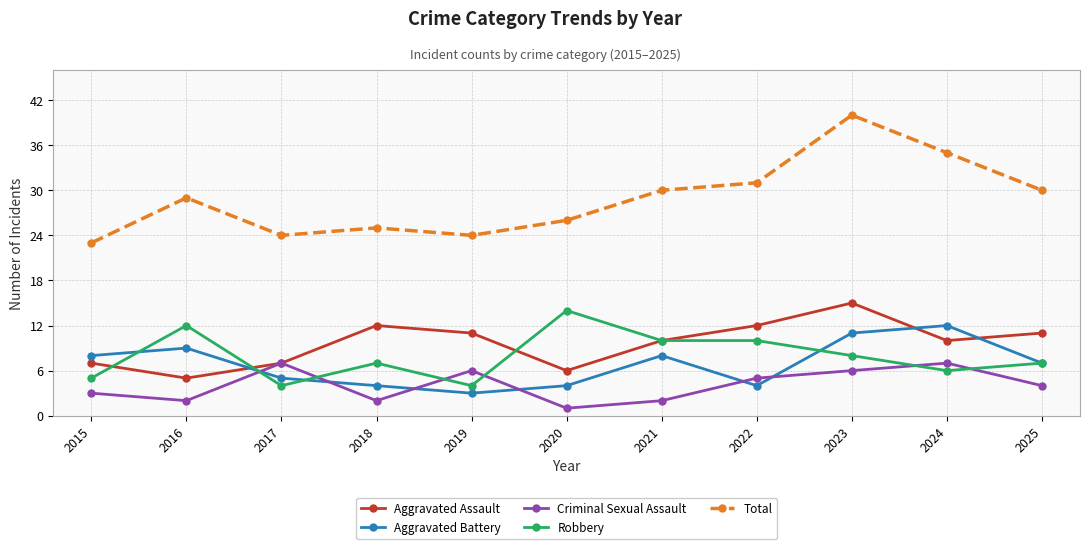

Which label corresponds to the smallest value in the chart?

2020